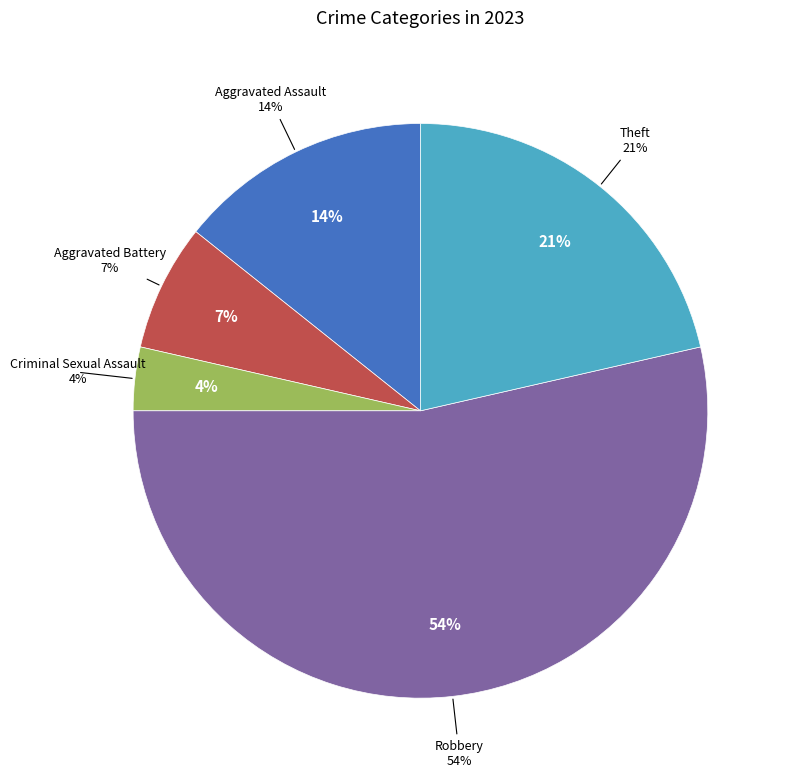

To the nearest percent, what is the average slice percentage?

20%